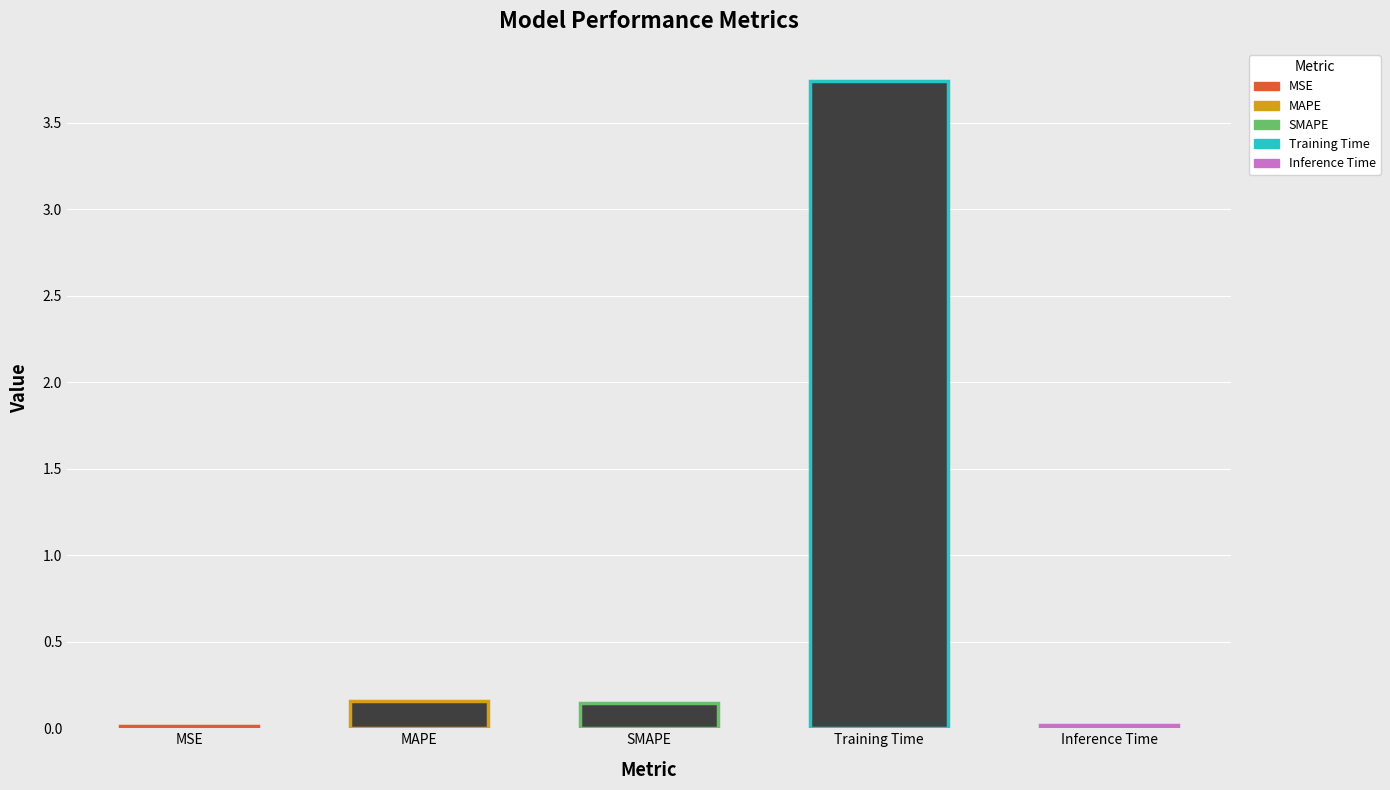

What is the sum of the values at SMAPE and Inference Time?

0.2